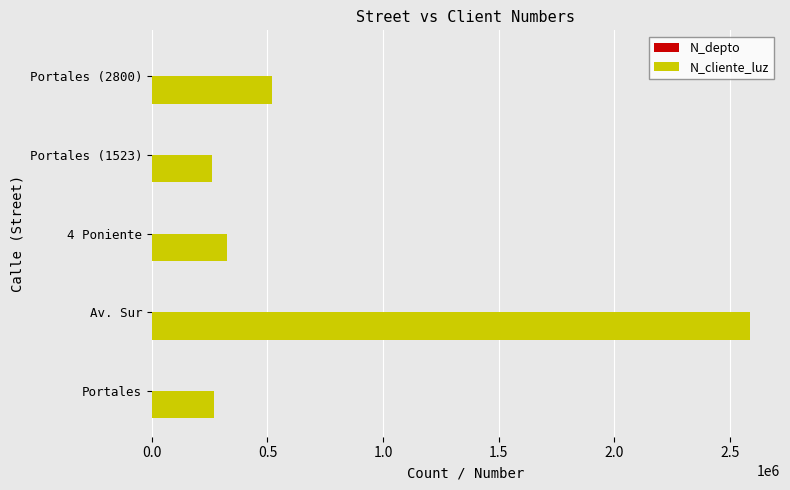

Where is N_cliente_luz nearest to the value 1422488?

Portales (2800)